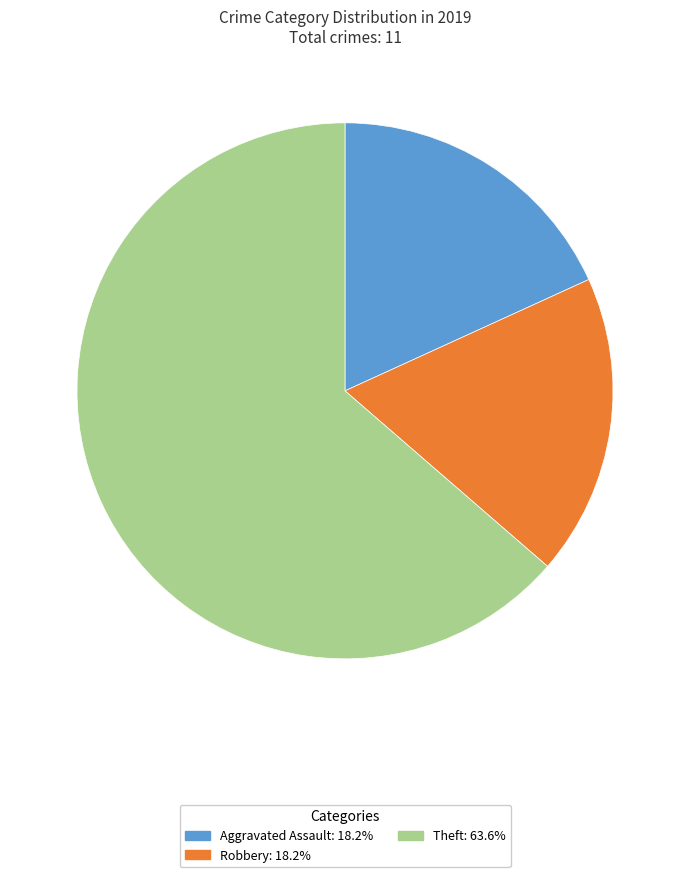

Count the number of slices in the pie.

3